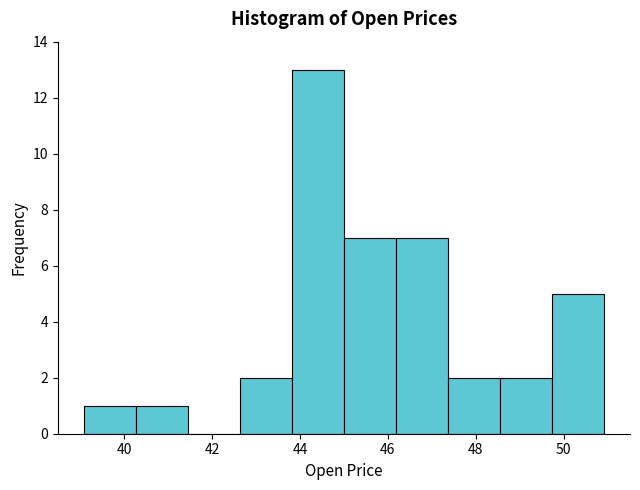

Reading left to right, transcribe this chart: for each bar, give the range it covers on the x-axis and its height. Neither the bar edges nor the heights are printed on the chart, so give them approximately, as read against the axes.

39.0 to 40.2: 1
40.2 to 41.4: 1
41.4 to 42.6: 0
42.6 to 43.8: 2
43.8 to 45.0: 13
45.0 to 46.2: 7
46.2 to 47.4: 7
47.4 to 48.6: 2
48.6 to 49.8: 2
49.8 to 51.0: 5